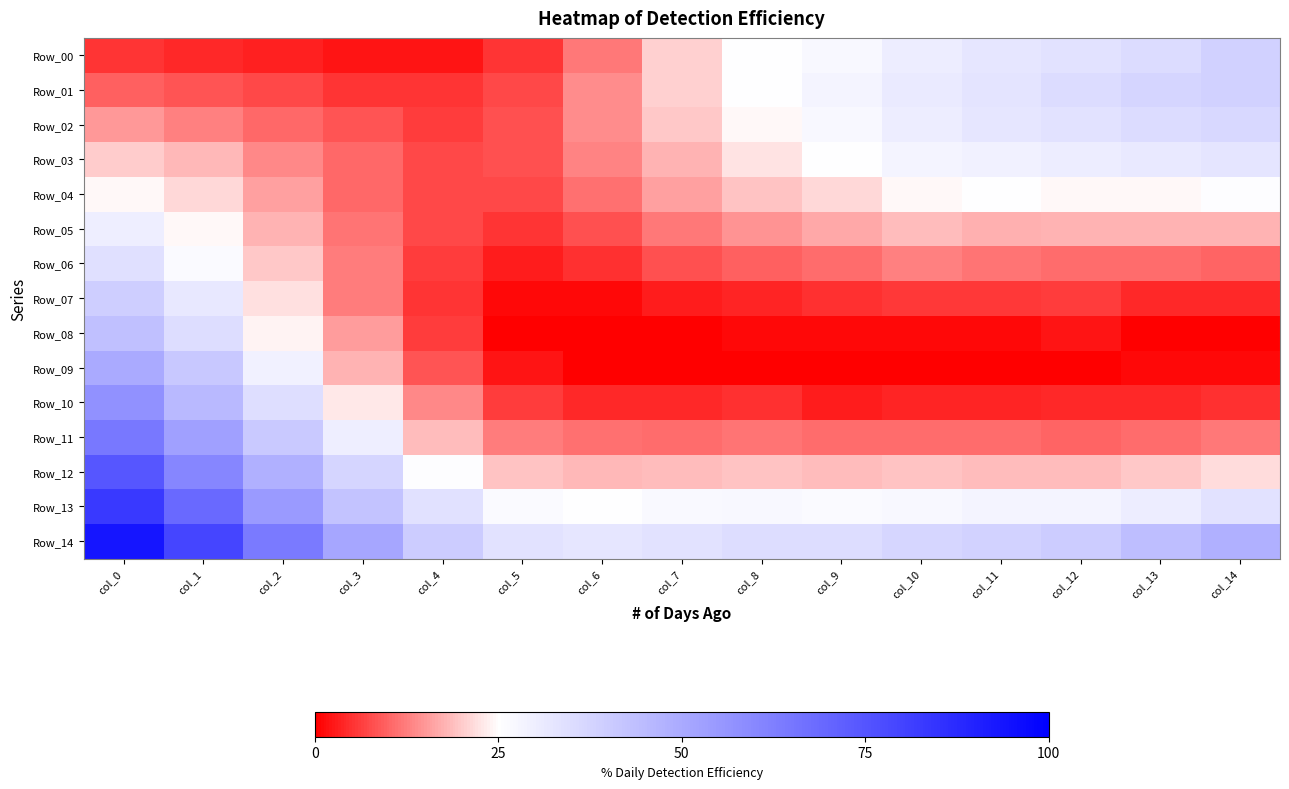

How many distinct data groups are displayed?

15